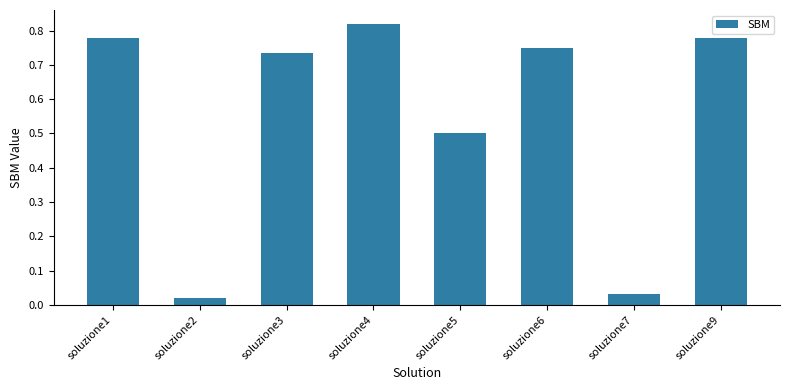

Is it true that the value at soluzione3 is 0.5?

False